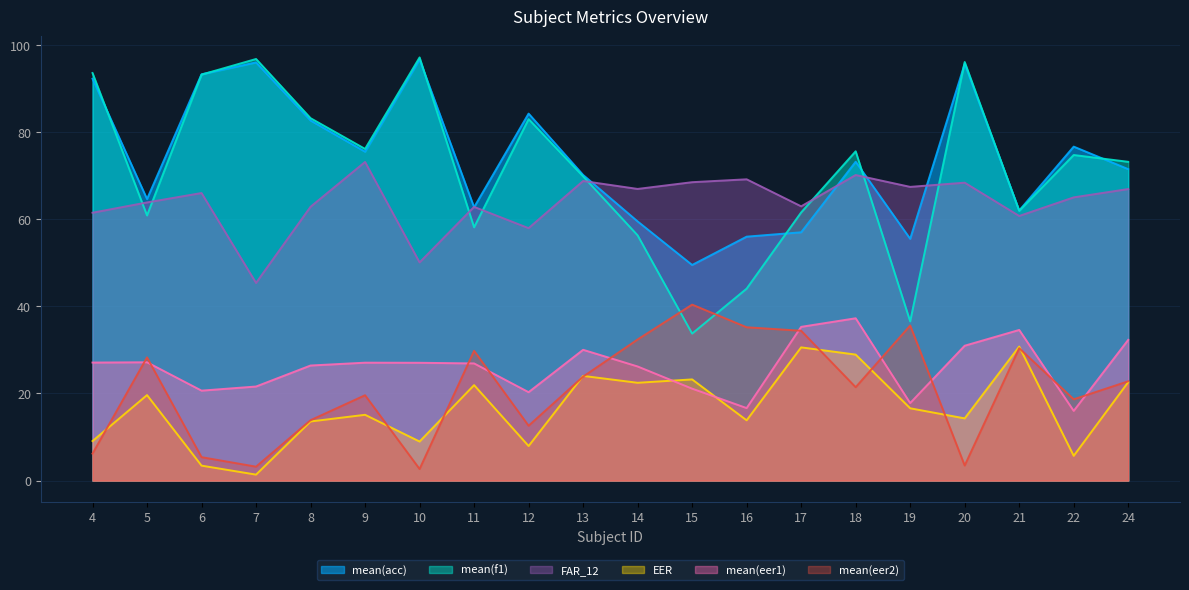

True or false: FAR_12 has a value of 60.7 at 21.

True